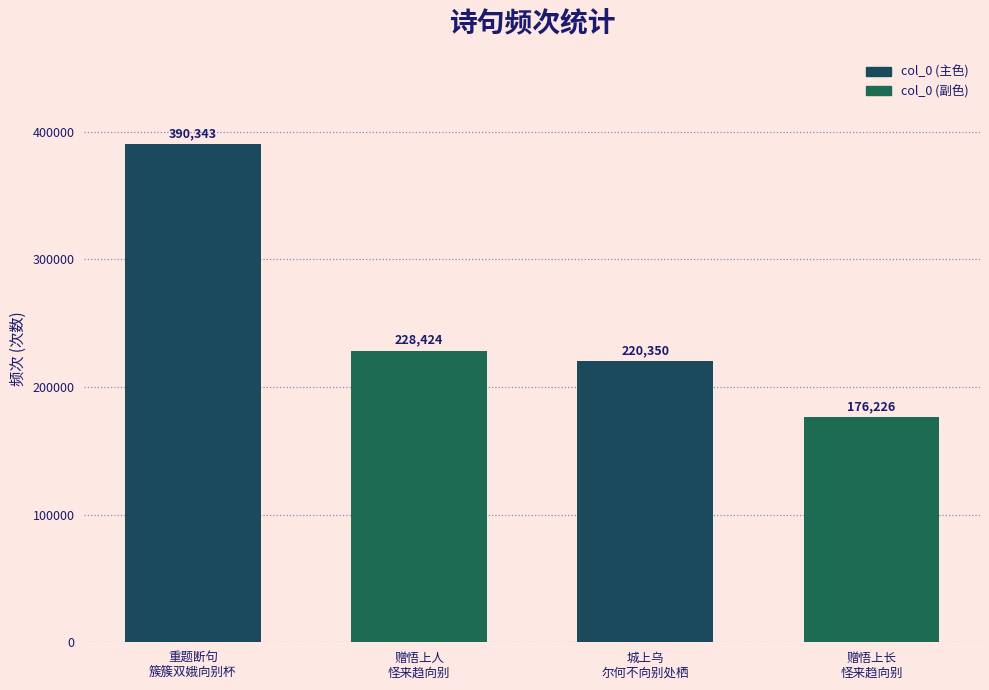

At which label does the data first exceed 228424?

重题断句
簇簇双娥向别杯